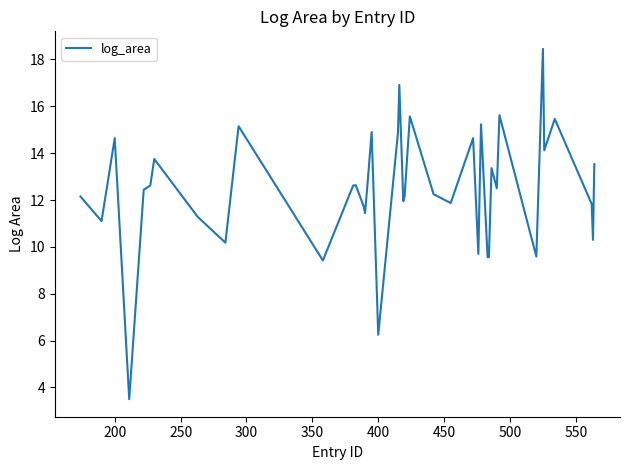

What is the minimum value shown in the chart?

3.5